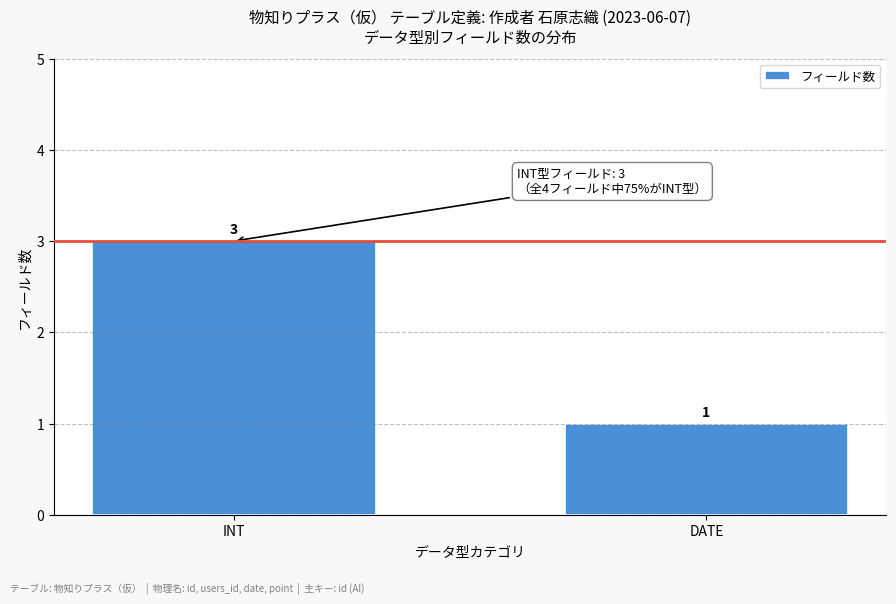

Reading right to left, list all the values displayed in this chart.

1	3